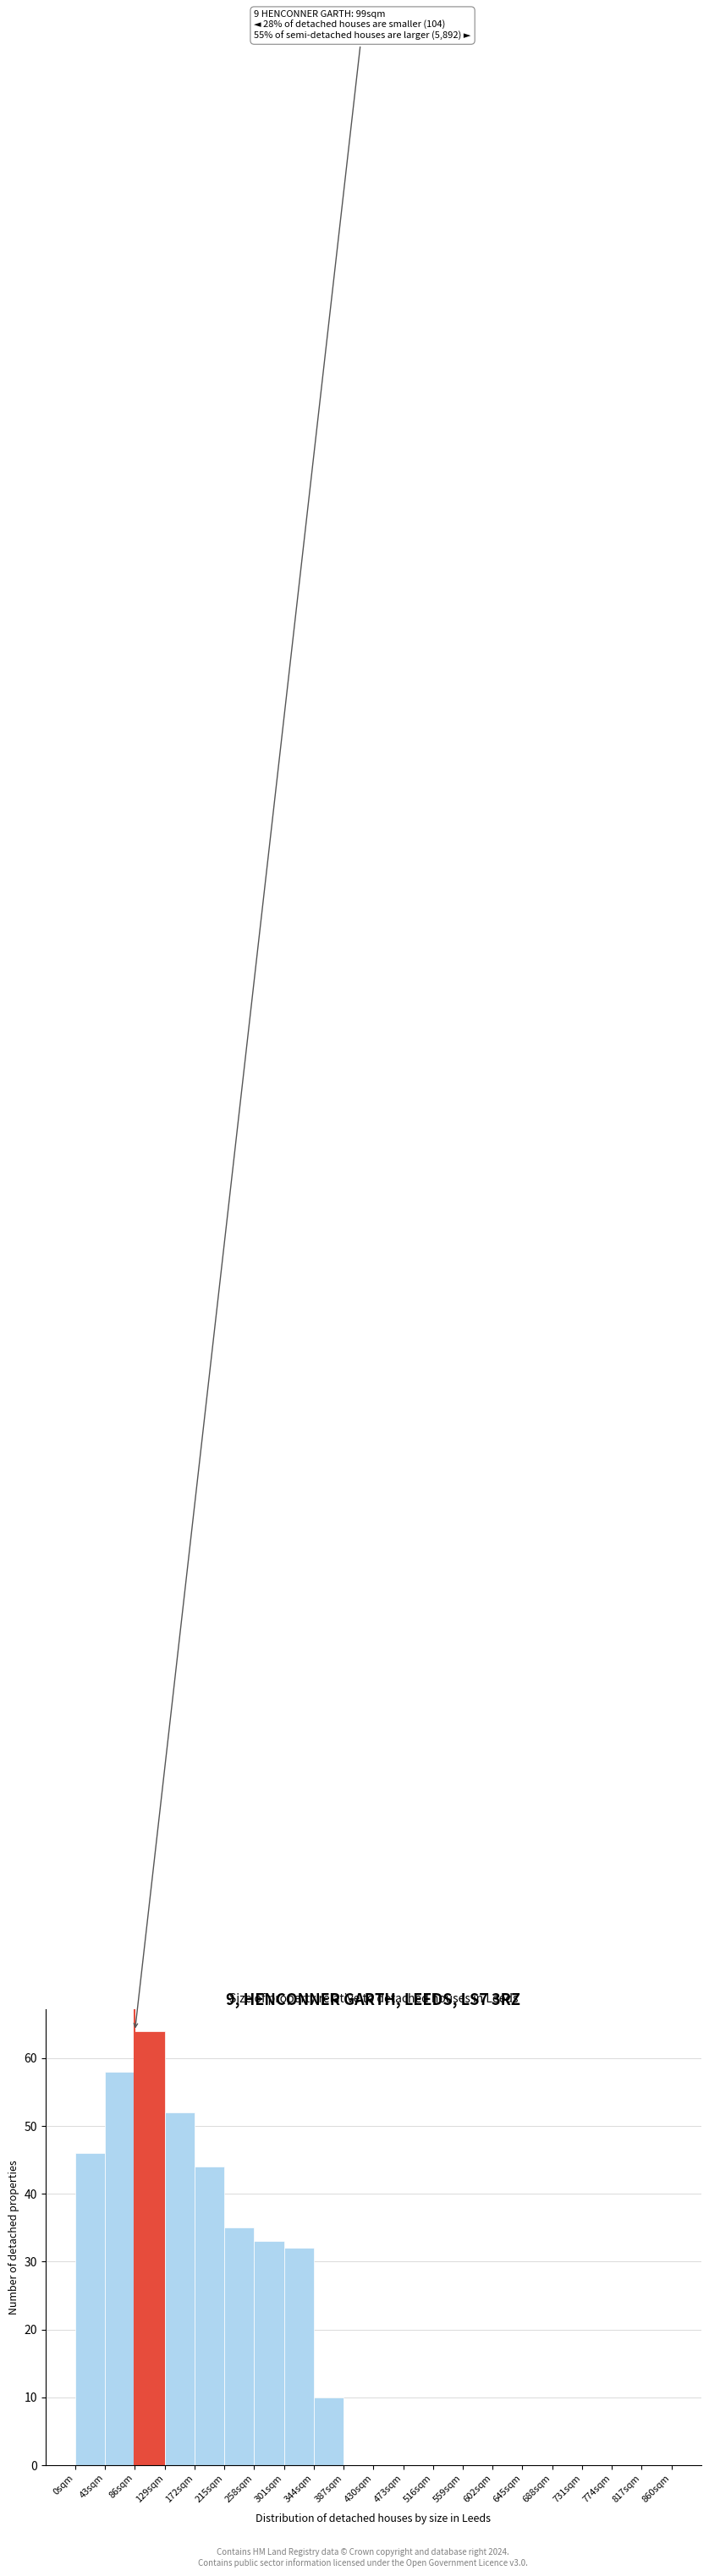

Which range on the x-axis has the tallest bar?

86 to 129